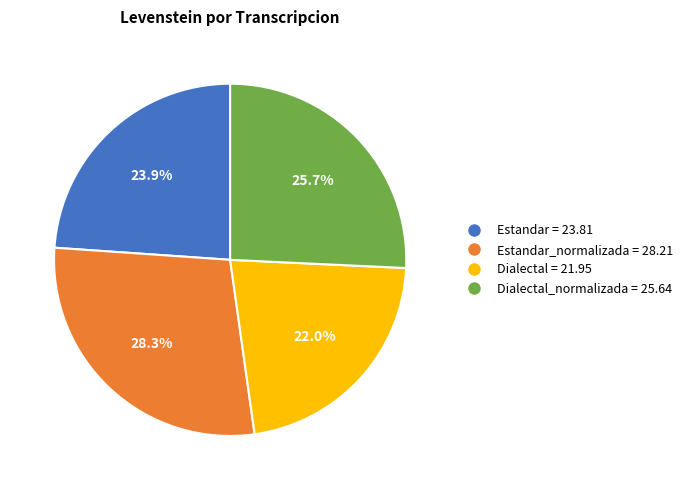

To the nearest percent, what is the difference between the largest and smallest slice percentages?

6%